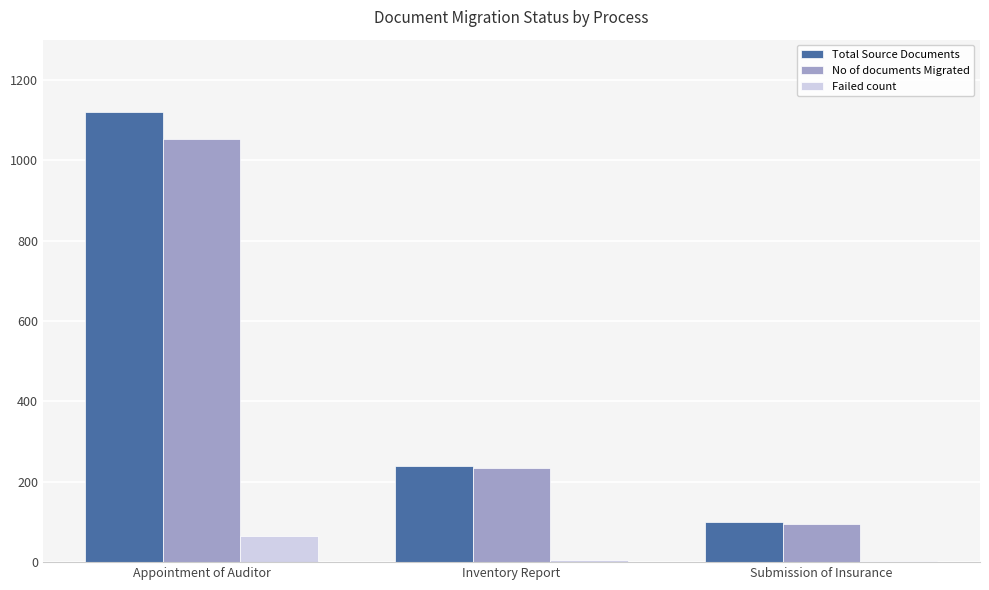

What position from the left is Inventory Report?

2